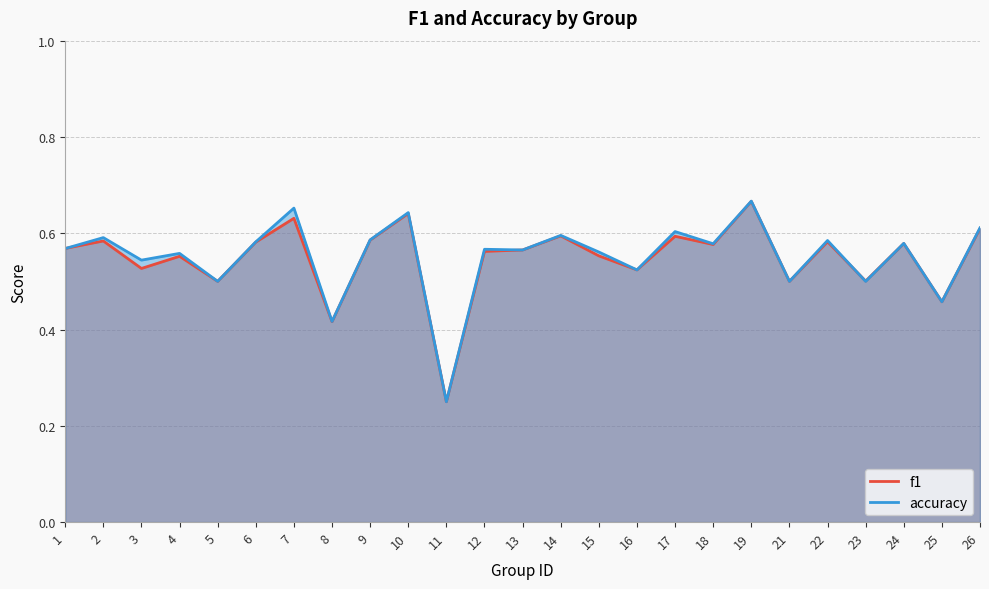

In f1, how many points are lower than both neighbors (excluding endpoints)?

9